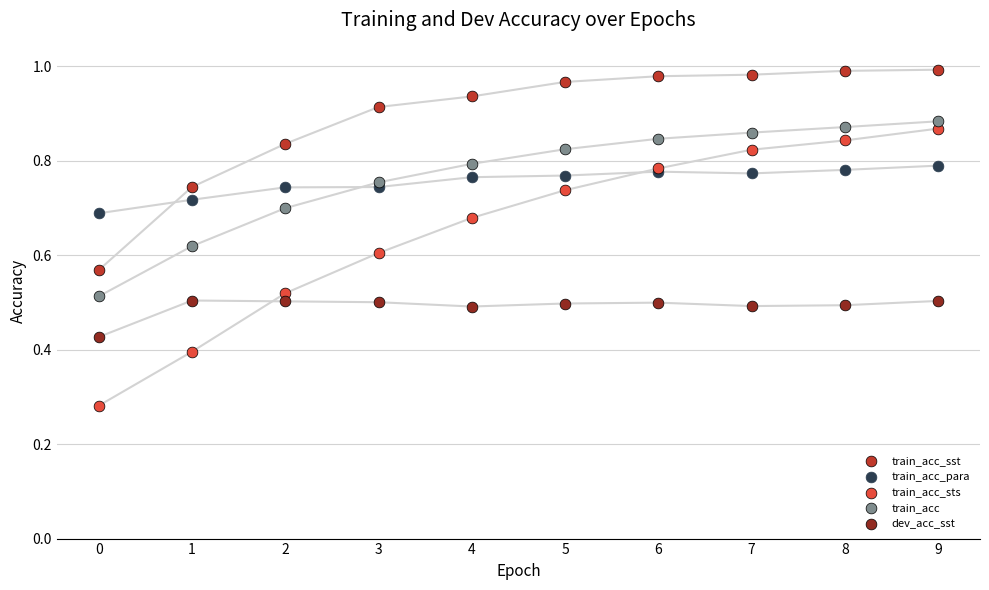

Which series contains the highest Y value?

train_acc_sst